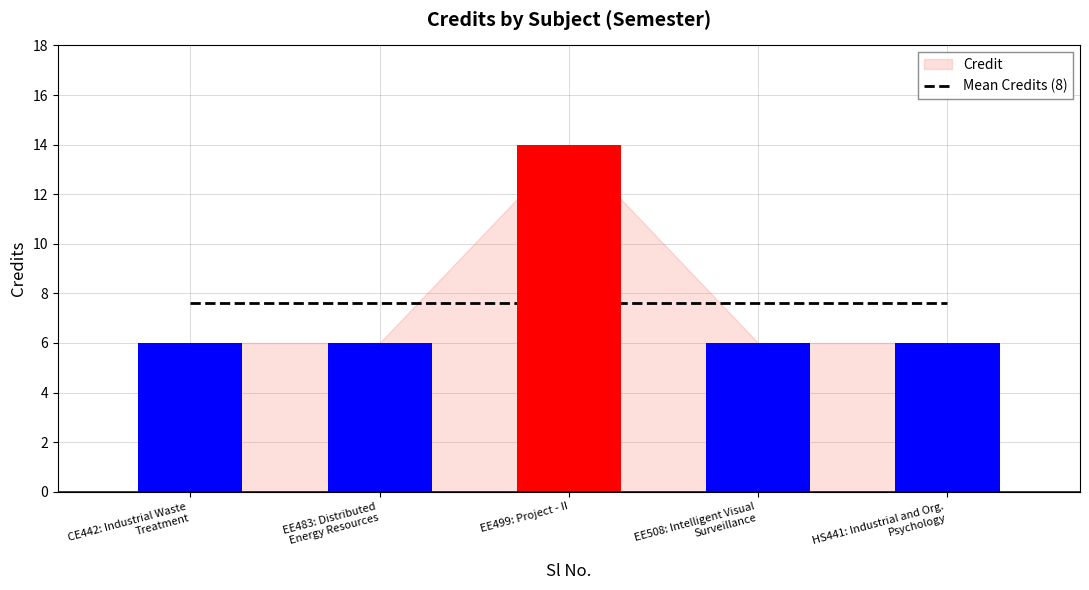

What is the value of the 1st bar from the left?

6